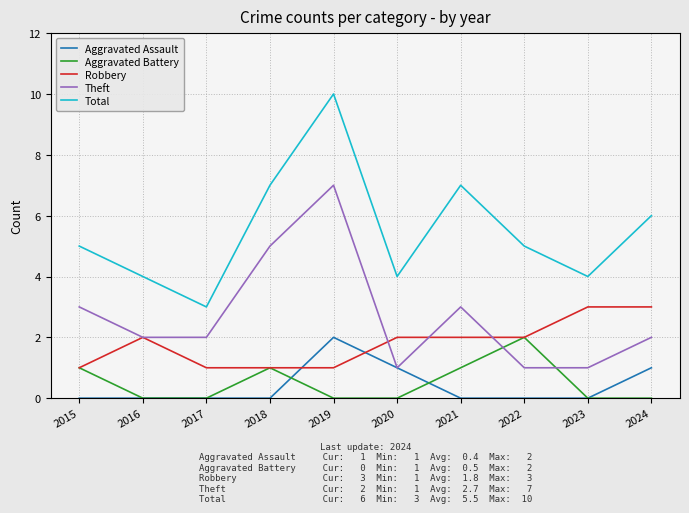

Reading left to right, list all the values displayed in this chart.

Aggravated Assault: 2015=0	2016=0	2017=0	2018=0	2019=2	2020=1	2021=0	2022=0	2023=0	2024=1
Aggravated Battery: 2015=1	2016=0	2017=0	2018=1	2019=0	2020=0	2021=1	2022=2	2023=0	2024=0
Robbery: 2015=1	2016=2	2017=1	2018=1	2019=1	2020=2	2021=2	2022=2	2023=3	2024=3
Theft: 2015=3	2016=2	2017=2	2018=5	2019=7	2020=1	2021=3	2022=1	2023=1	2024=2
Total: 2015=5	2016=4	2017=3	2018=7	2019=10	2020=4	2021=7	2022=5	2023=4	2024=6